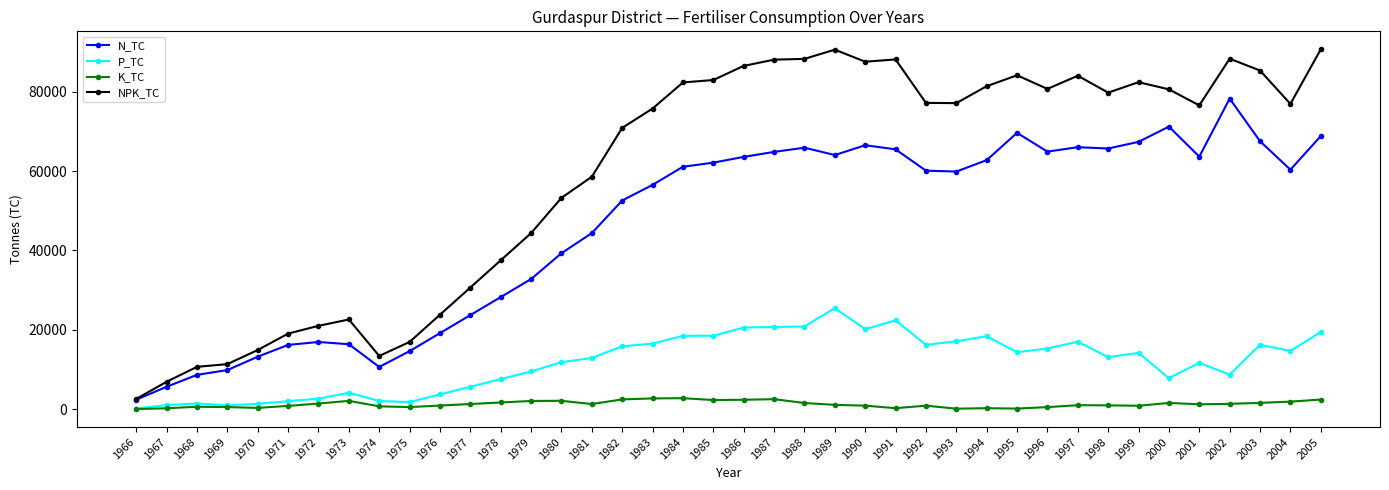

What is the approximate value of NPK_TC at 1974, to the nearest 50?

13400